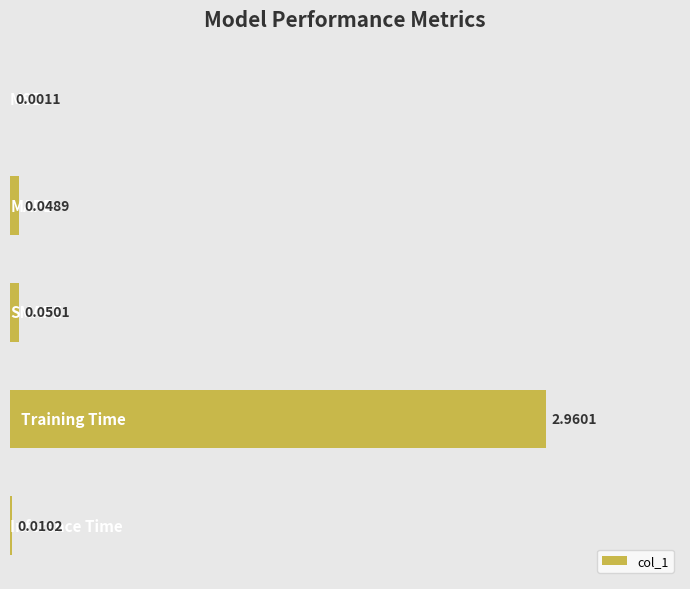

How many categories are shown in the chart?

5